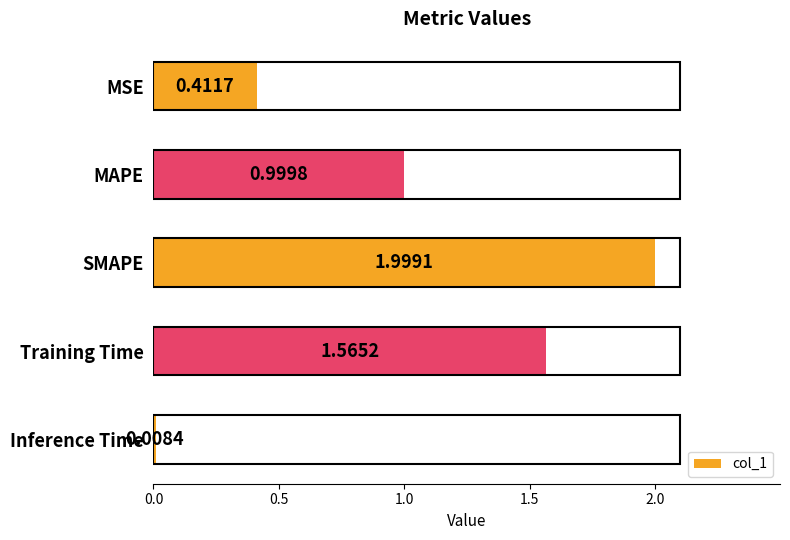

What is the change in value from SMAPE to Training Time?

-0.4